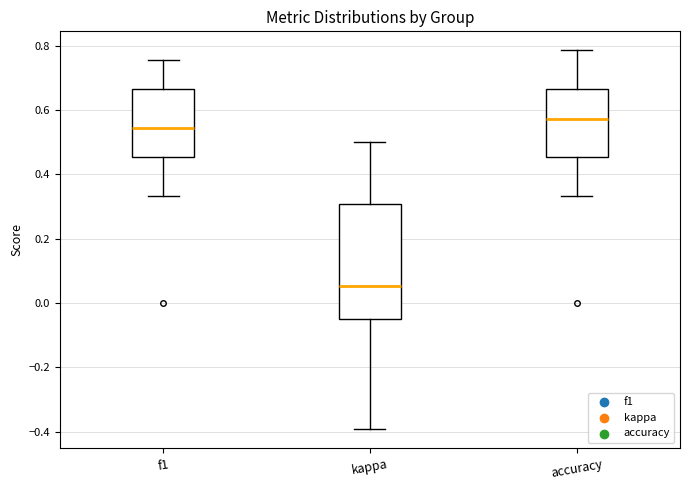

Reading left to right, transcribe this box plot: for each box, give where its median line is, the range the box spans, and where its two whiskers end, as read against the y-axis. The values are not printed on the chart, so give them approximately, as read against the axis.

f1: median 0.54, box 0.46 to 0.66, whiskers 0.34 to 0.76
kappa: median 0.06, box -0.04 to 0.30, whiskers -0.40 to 0.50
accuracy: median 0.58, box 0.46 to 0.66, whiskers 0.34 to 0.78